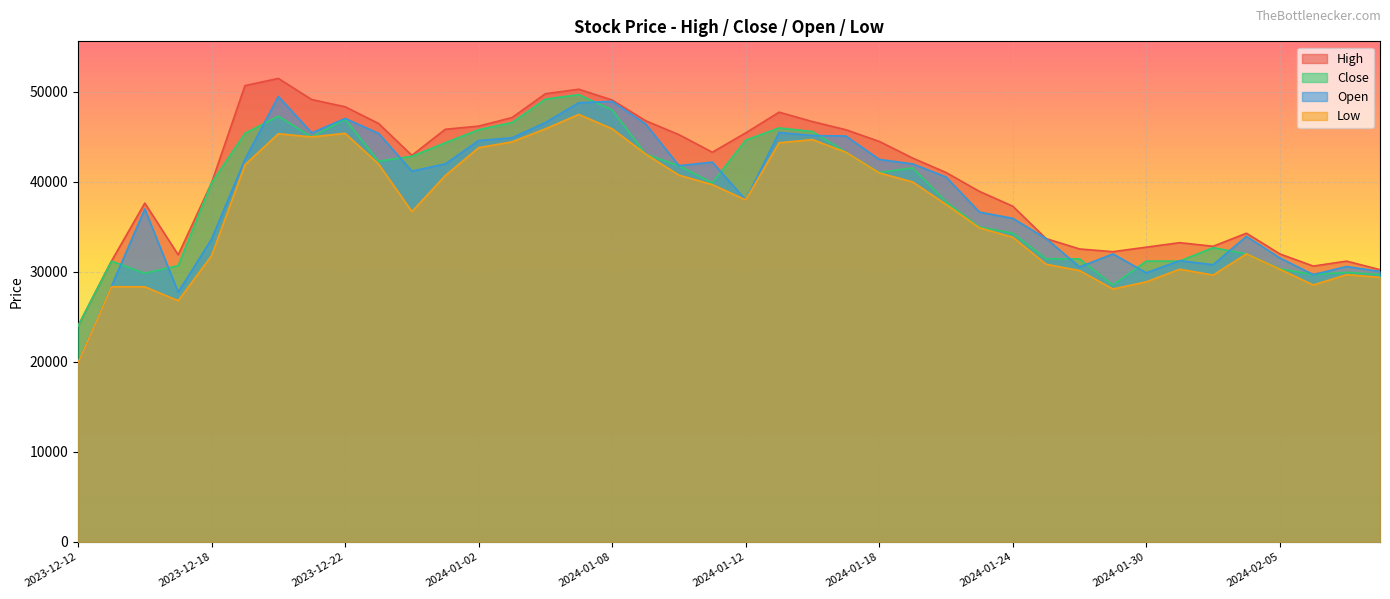

The value of High at 2024-02-07 is 44765. True or false?

False